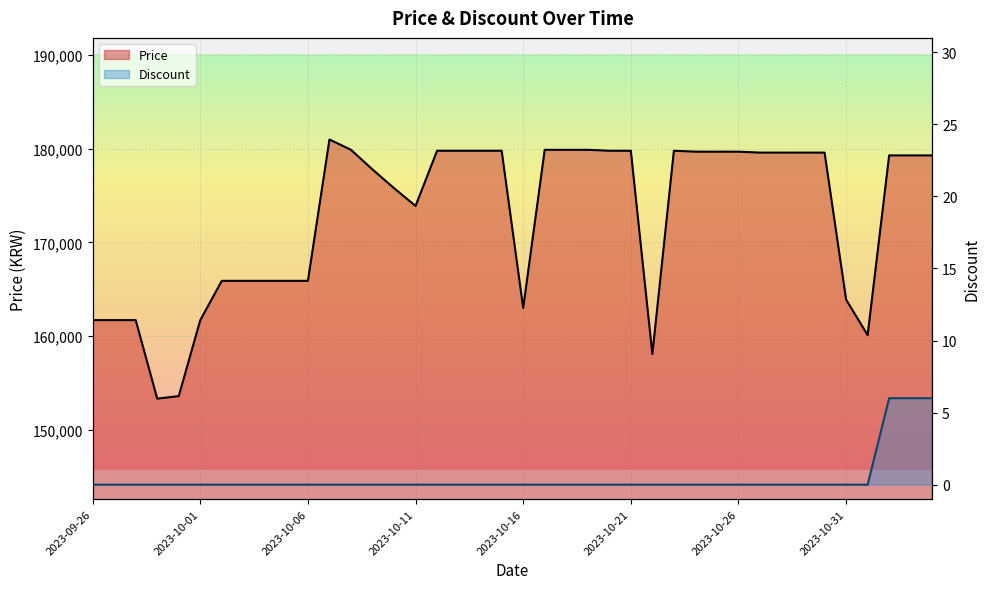

Does the chart display data point markers on the line(s)?

No